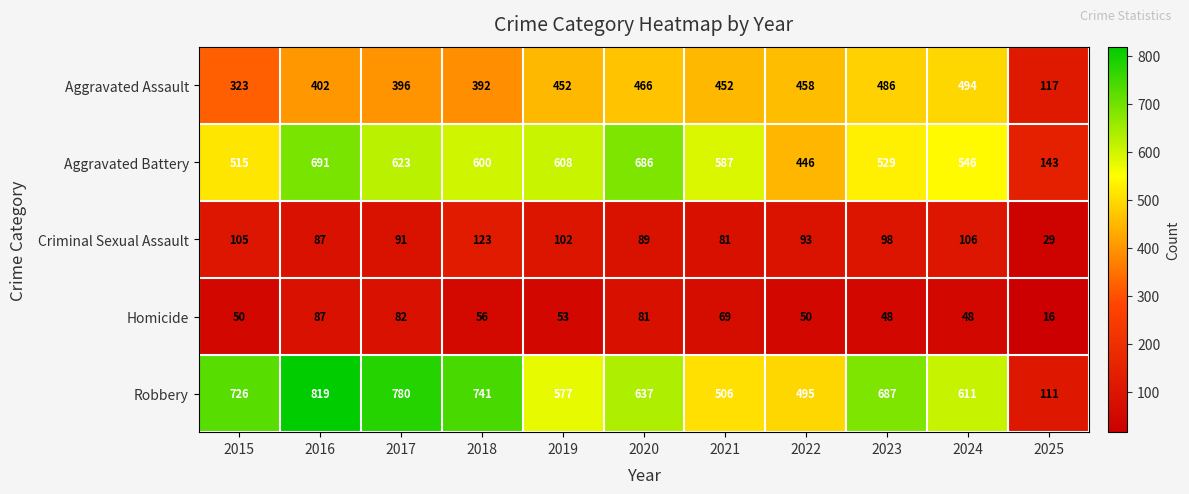

Where does the Aggravated Battery series first go above 587?

2016